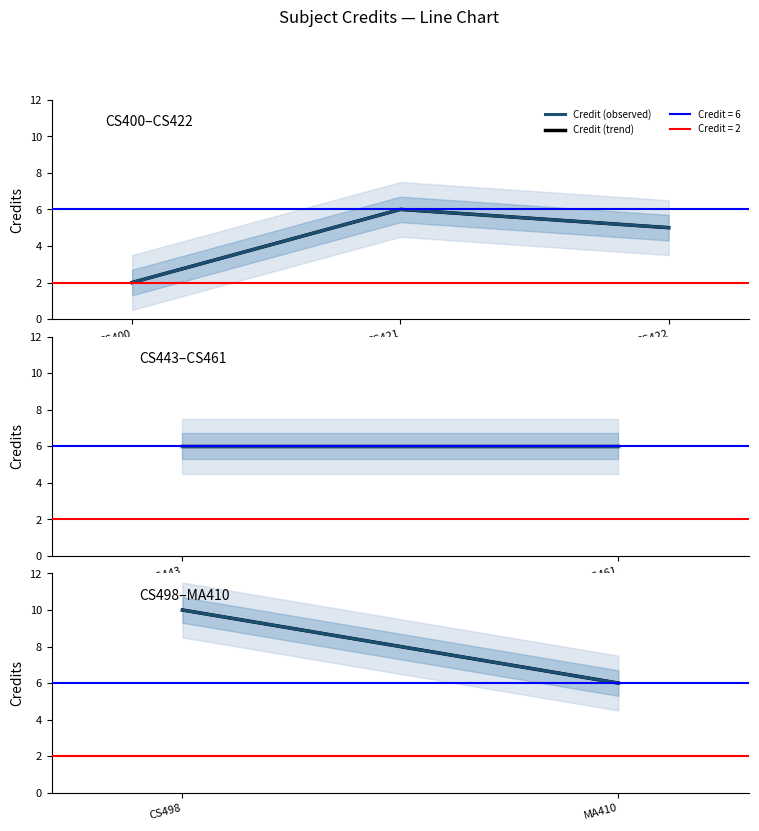

Rank the series by their maximum value, from highest to lowest.

Credit (observed), Credit (trend)